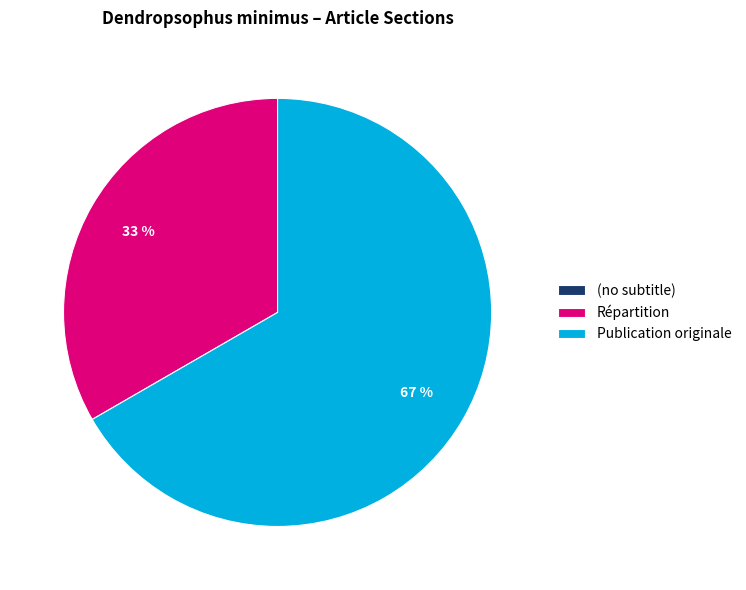

Which slice represents more than half of the pie?

Publication originale